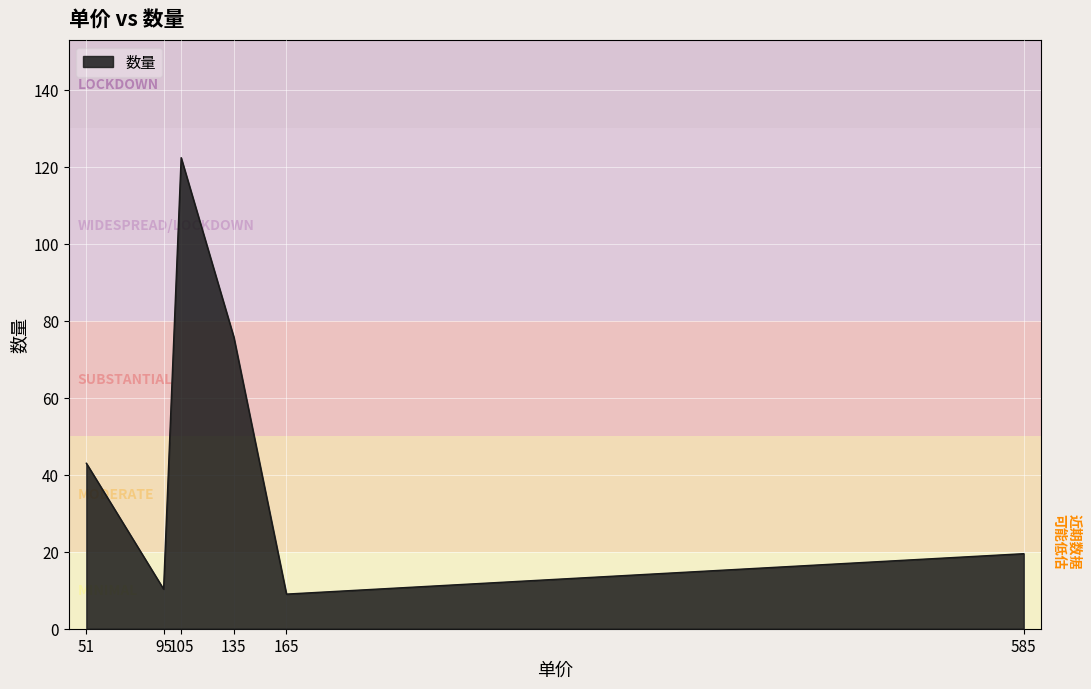

The value at 585 is 6.9. True or false?

False